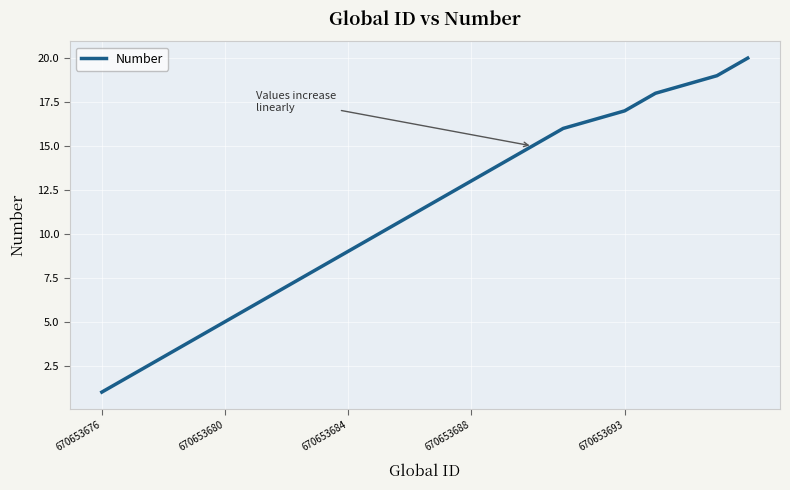

What is the difference between the maximum and minimum values?

19